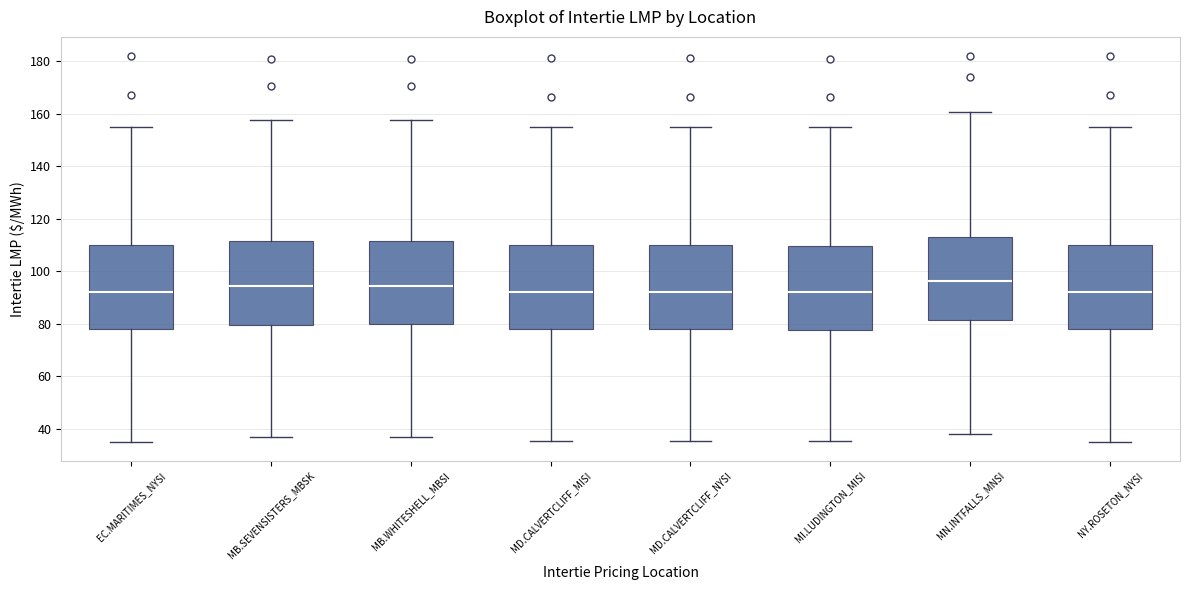

Reading left to right, read every box against the y-axis: the position of its median line, the range the box covers, and the ends of its whiskers. The values are not printed on the chart, so give them approximately, as read against the axis.

EC.MARITIMES_NYSI: median 92, box 78 to 110, whiskers 36 to 156
MB.SEVENSISTERS_MBSK: median 94, box 80 to 112, whiskers 36 to 158
MB.WHITESHELL_MBSI: median 94, box 80 to 112, whiskers 38 to 158
MD.CALVERTCLIFF_MISI: median 92, box 78 to 110, whiskers 36 to 156
MD.CALVERTCLIFF_NYSI: median 92, box 78 to 110, whiskers 36 to 156
MI.LUDINGTON_MISI: median 92, box 78 to 110, whiskers 36 to 156
MN.INTFALLS_MNSI: median 96, box 82 to 114, whiskers 38 to 160
NY.ROSETON_NYSI: median 92, box 78 to 110, whiskers 36 to 156